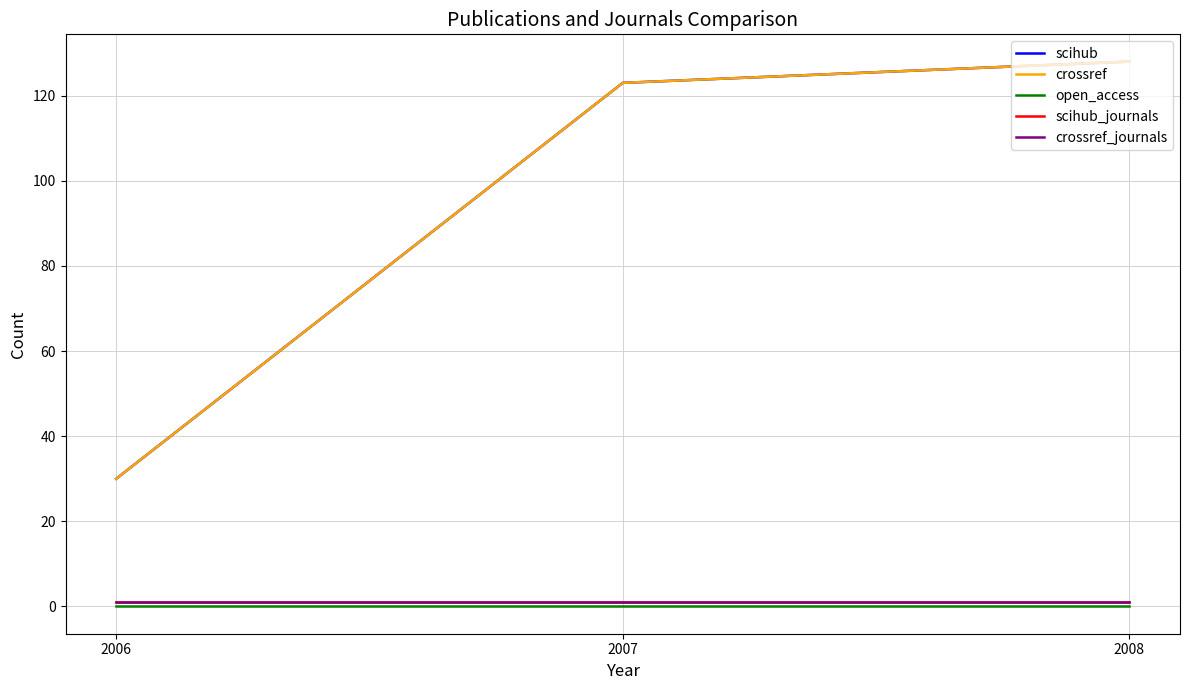

Which has a higher value, 2007 or 2008?

2008